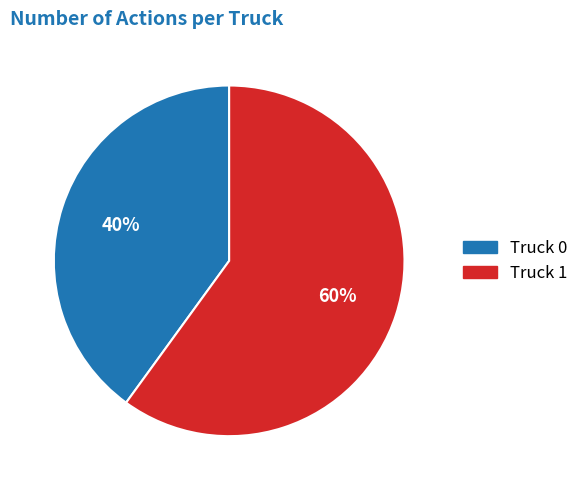

To the nearest percent, what portion does Truck 1 represent?

60%